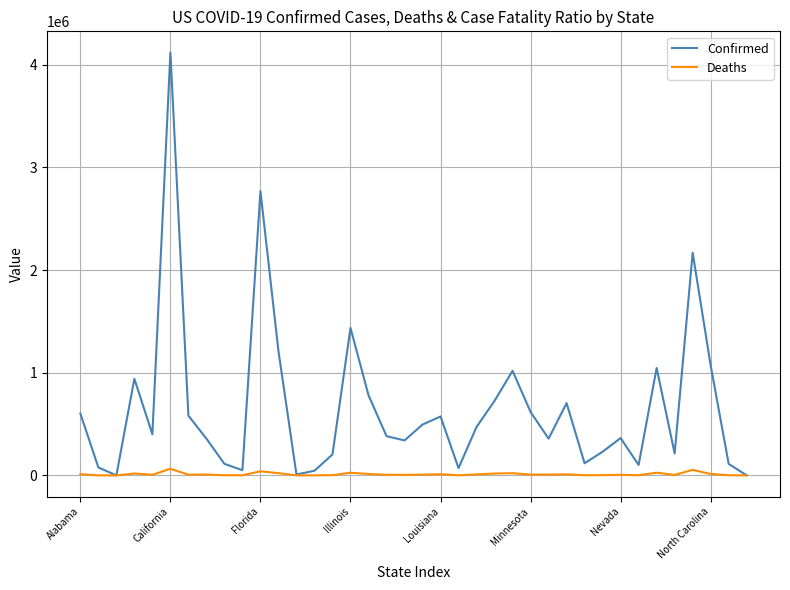

Which series has the largest total across all categories?

Confirmed